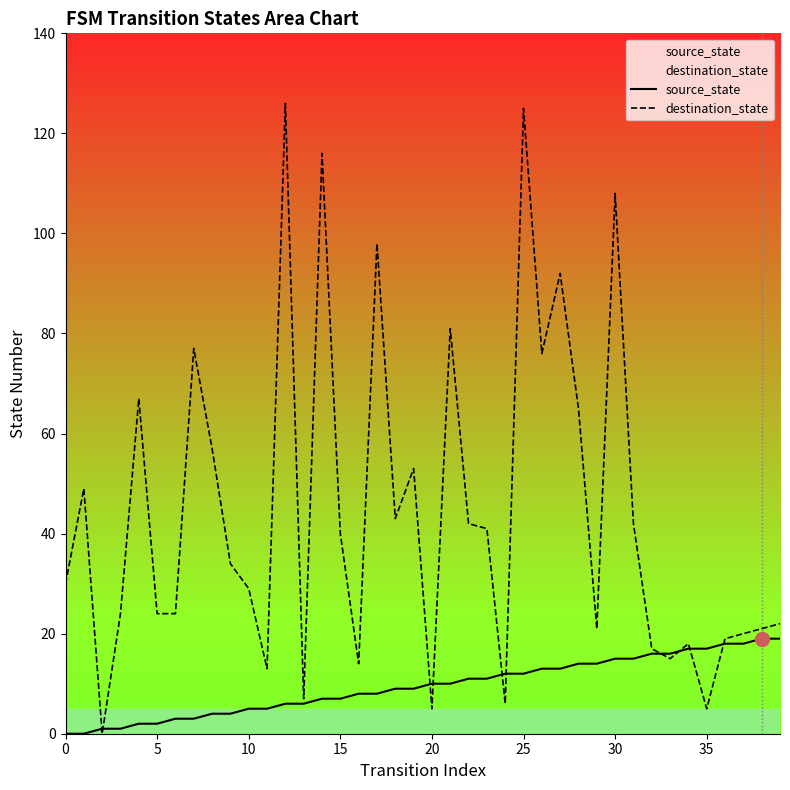

Reading left to right, what are all the values shown in this chart?

source_state: 0	0	1	1	2	2	3	3	4	4	5	5	6	6	7	7	8	8	9	9	10	10	11	11	12	12	13	13	14	14	15	15	16	16	17	17	18	18	19	19
destination_state: 30	49	0	24	67	24	24	77	57	34	29	13	126	7	116	40	14	98	43	53	5	81	42	41	6	125	76	92	65	21	108	42	17	15	18	5	19	20	21	22